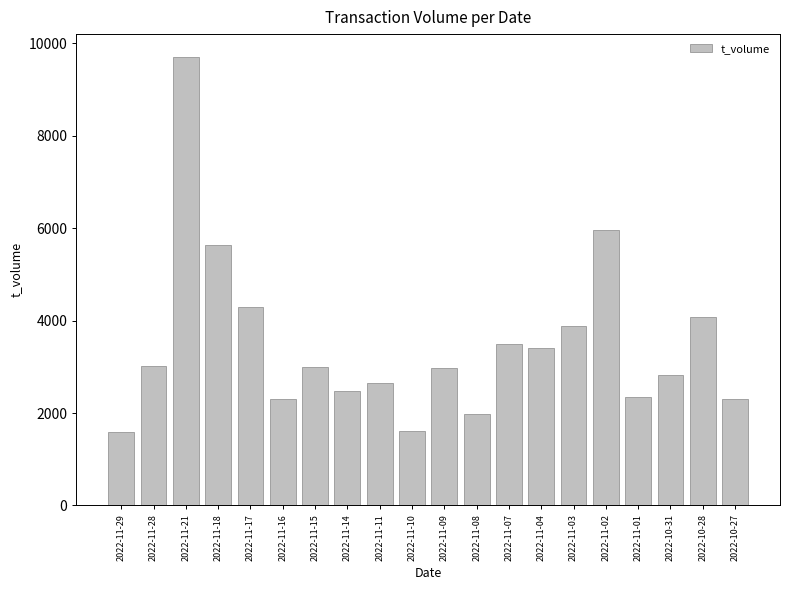

Are the bars horizontal?

No